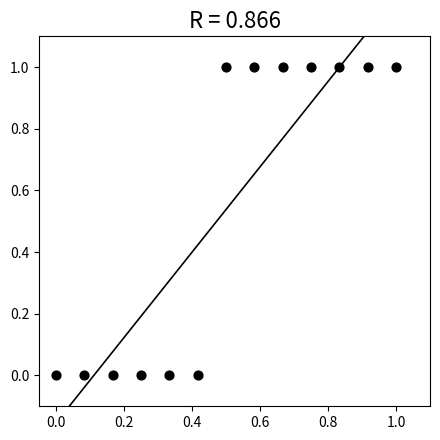

What is the range of Y values (max minus min)?

1.0